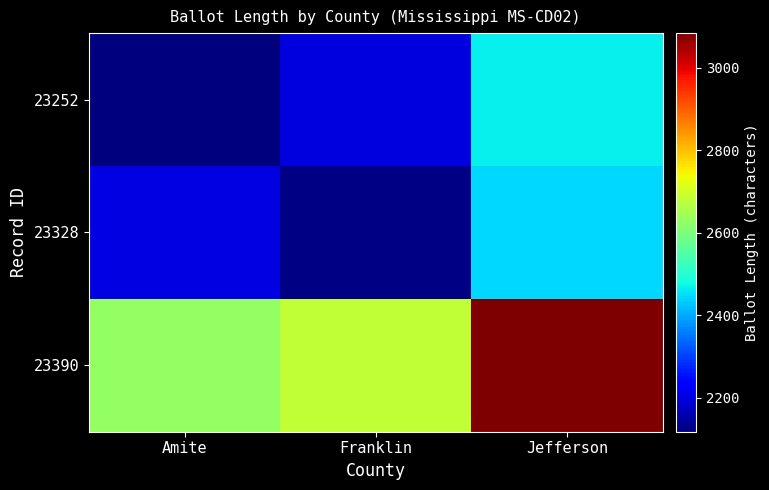

How many distinct data groups are displayed?

3